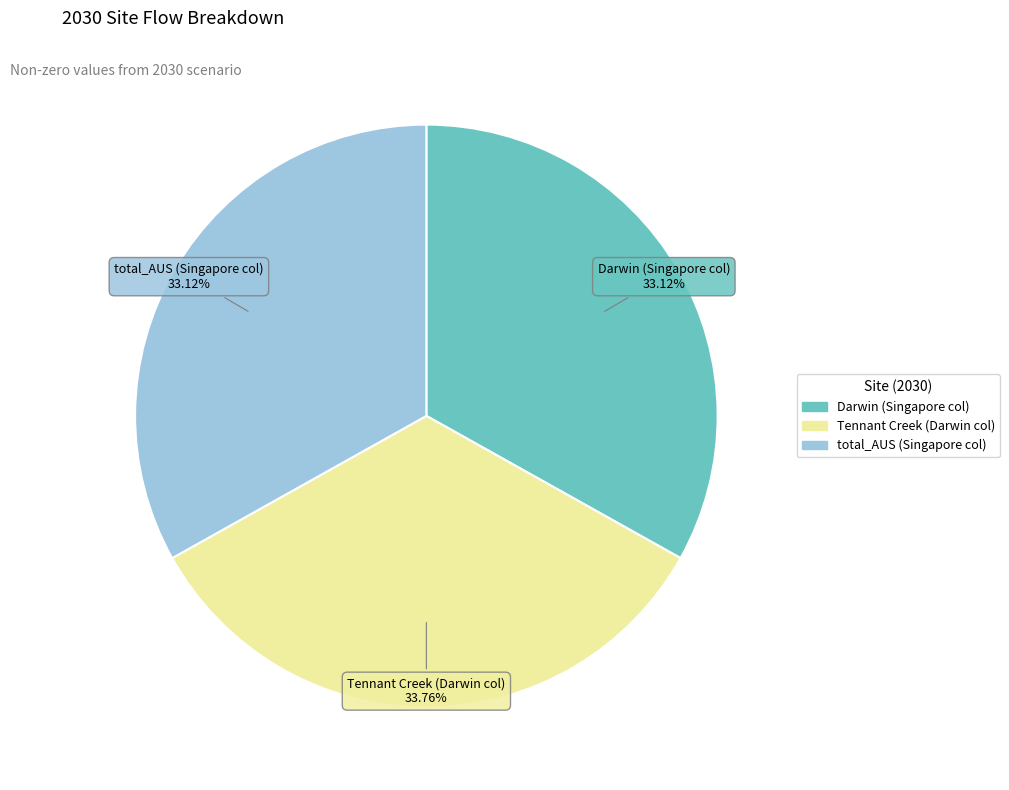

Is there any slice that represents more than half of the pie?

No